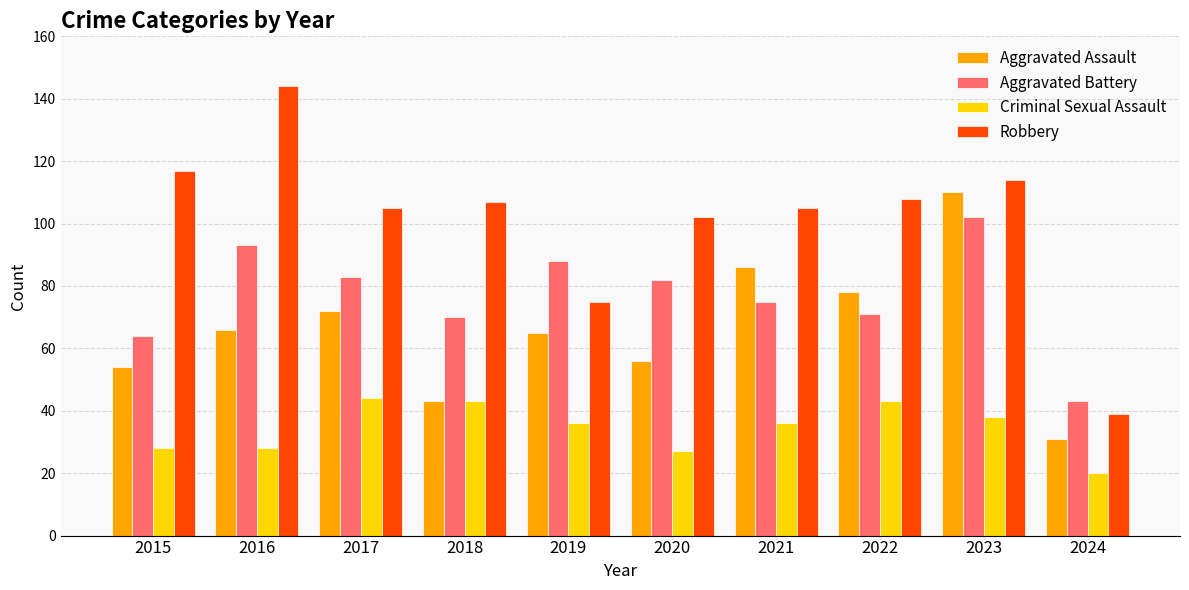

List the series in order of their overall mean, lowest first.

Criminal Sexual Assault, Aggravated Assault, Aggravated Battery, Robbery